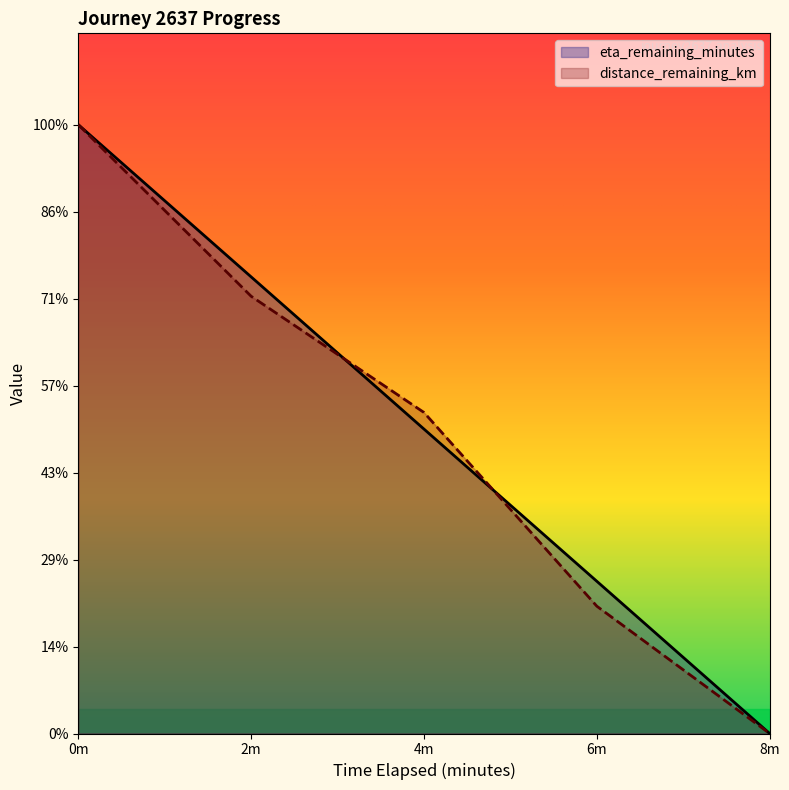

True or false: distance_remaining_km and eta_remaining_minutes intersect in this chart.

True